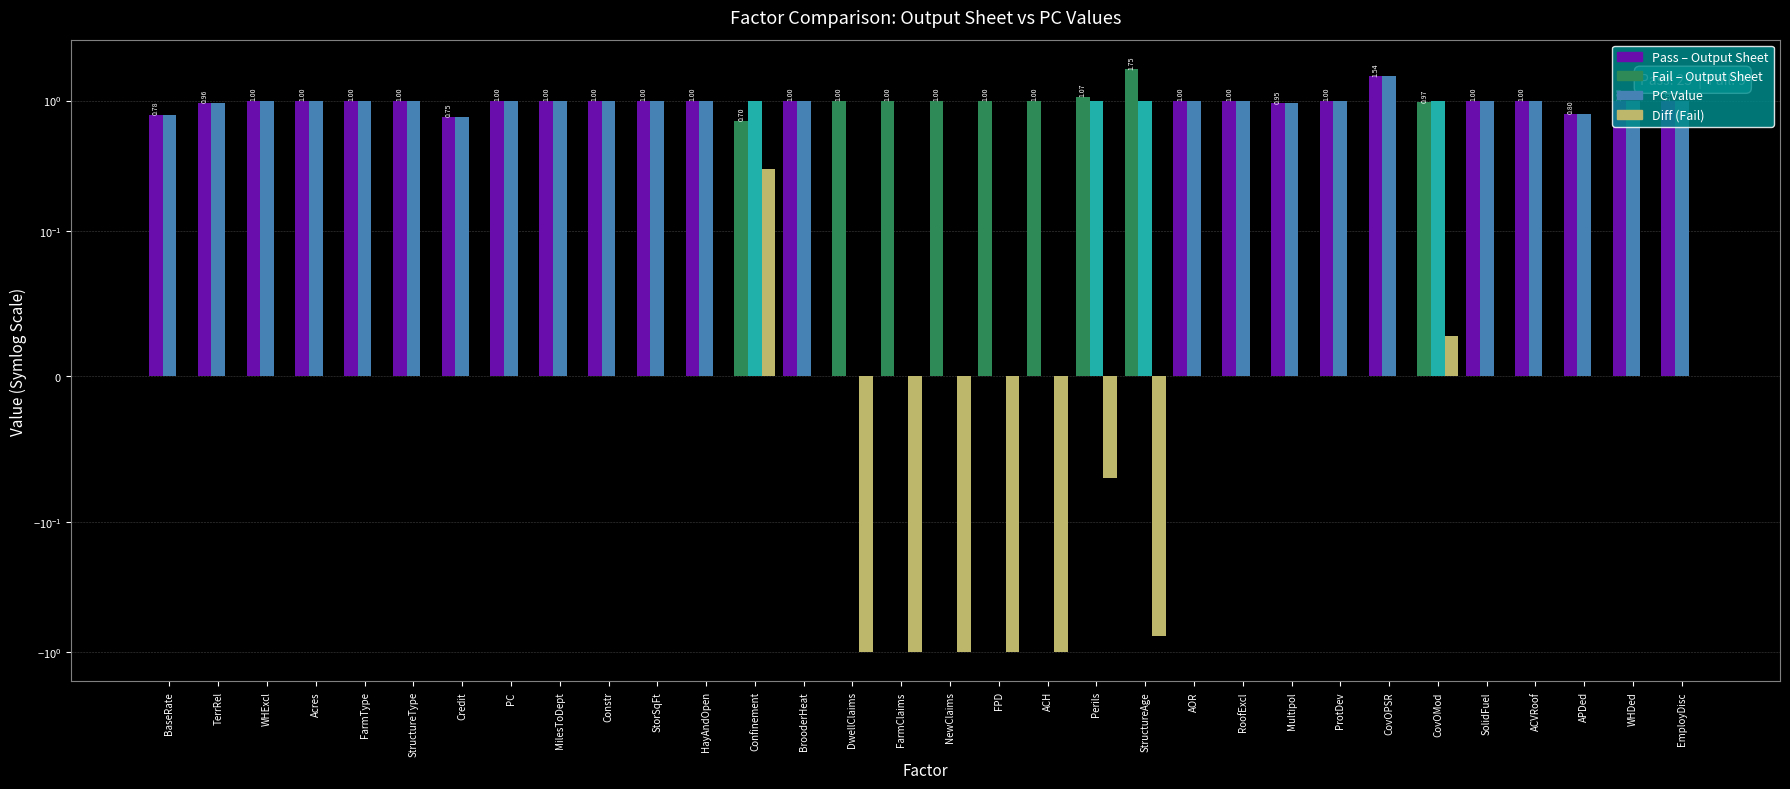

Which has a higher value, Perils or StructureAge?

StructureAge